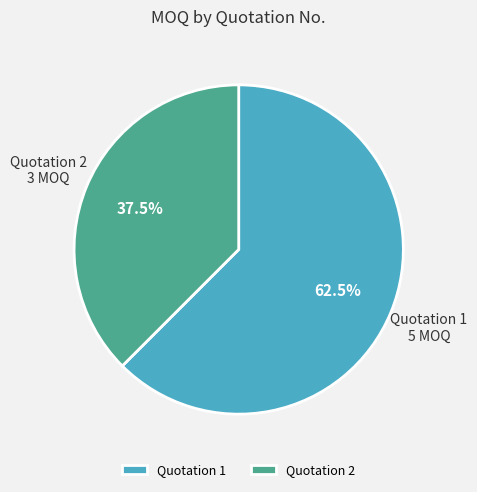

Which category accounts for the majority?

Quotation 1